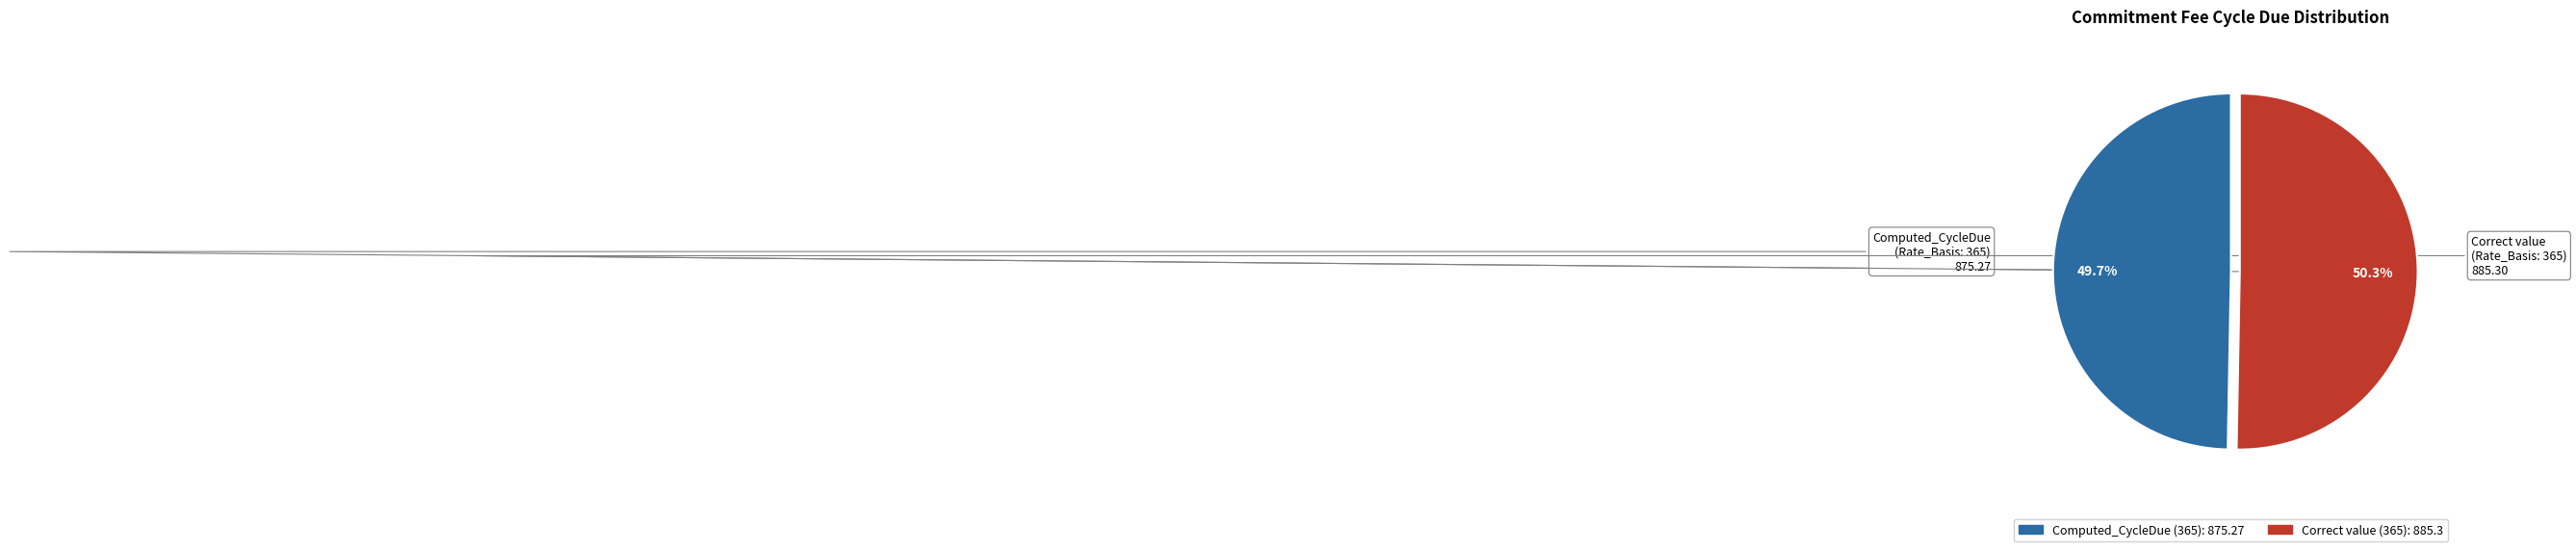

Does any single category account for the majority?

Yes